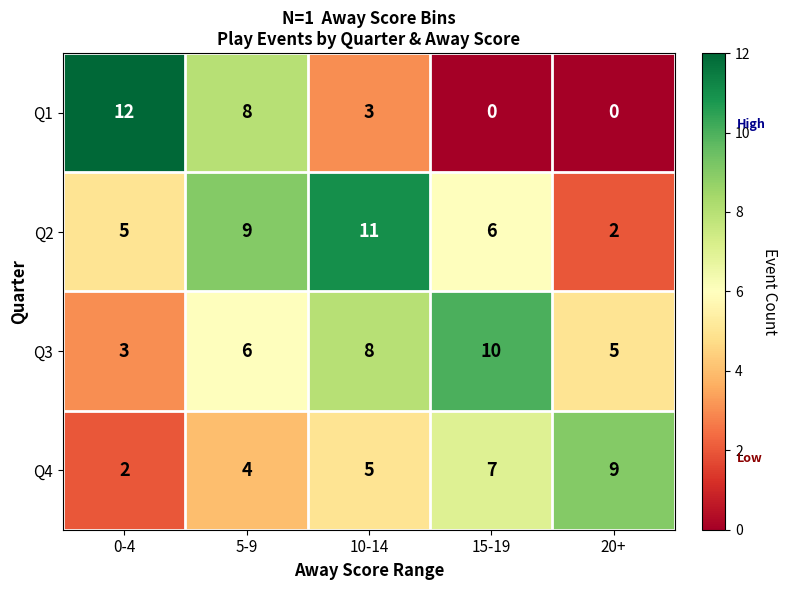

Which category has the highest value in the Q2 series?

10-14